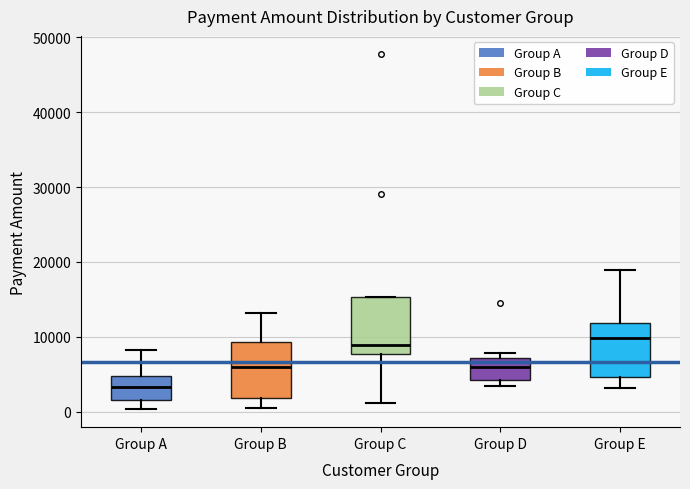

Where is the upper edge of the box for Group E on the y-axis? The values are not printed on the chart, so give them approximately, as read against the axis.

12000